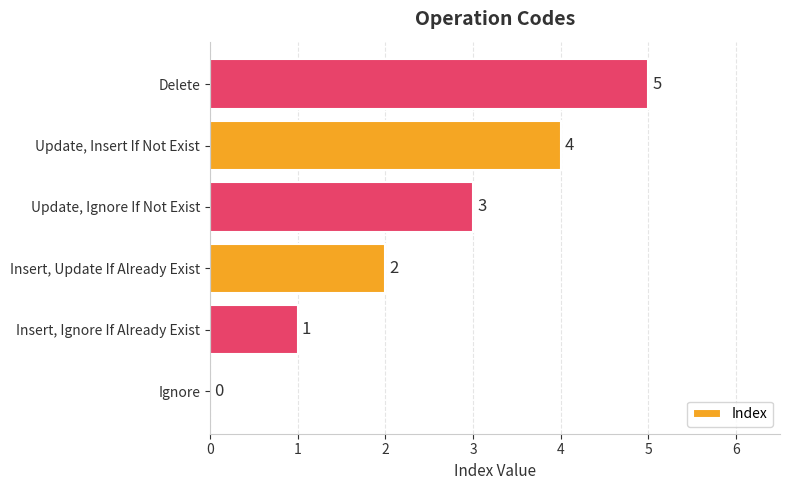

The value at Delete is 5. True or false?

True